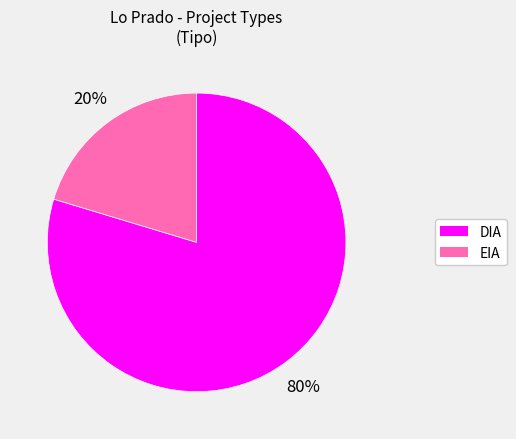

The DIA slice represents 80% of the pie. True or false?

True